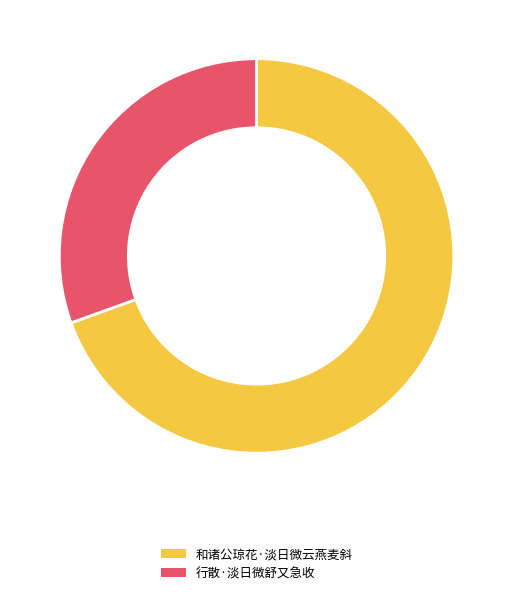

True or false: 和诸公琼花·淡日微云燕麦斜 accounts for 69% of the total.

True